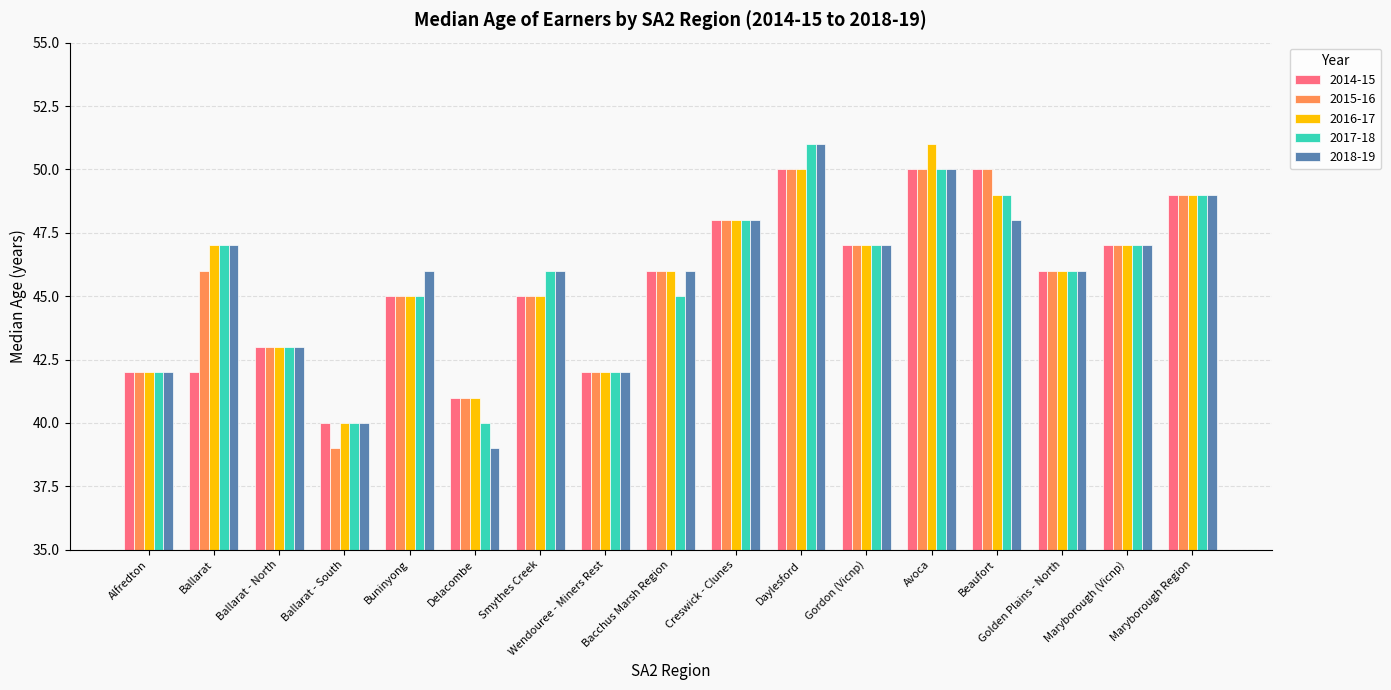

Does the chart contain stacked bars?

No